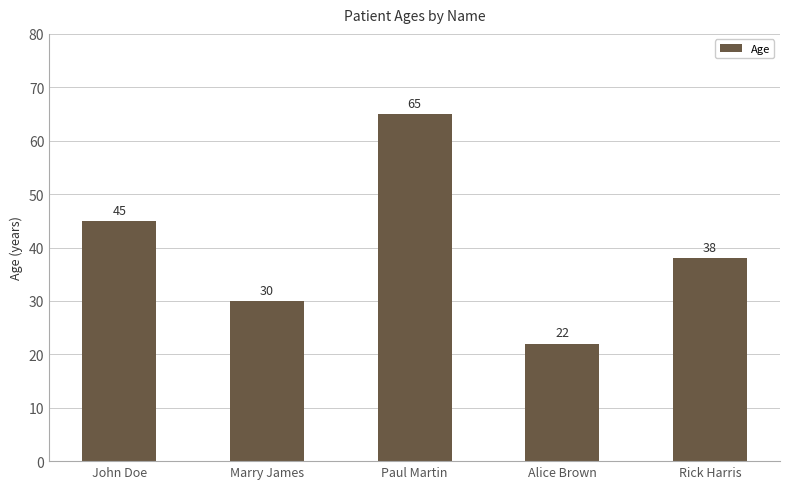

Is it true that the value at Alice Brown is 34?

False